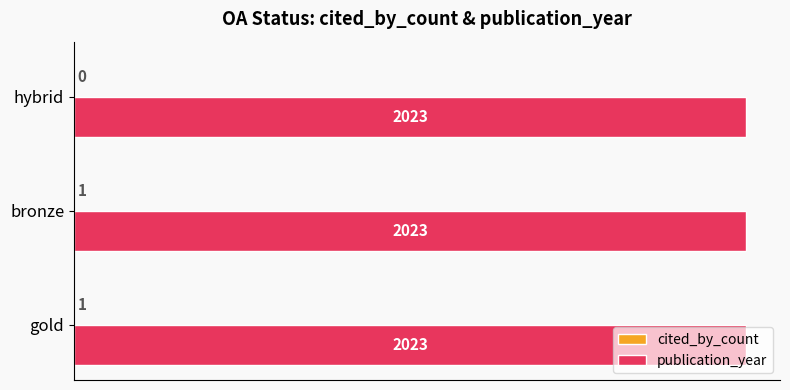

What is the sum of the publication_year values at gold and bronze?

4046